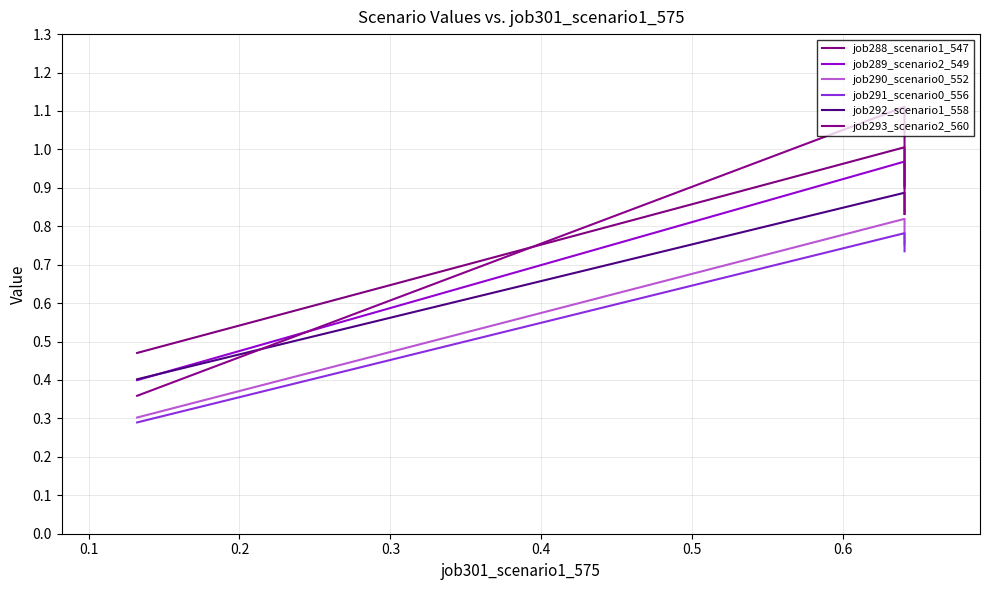

What are all the series names shown in the legend?

job288_scenario1_547, job289_scenario2_549, job290_scenario0_552, job291_scenario0_556, job292_scenario1_558, job293_scenario2_560